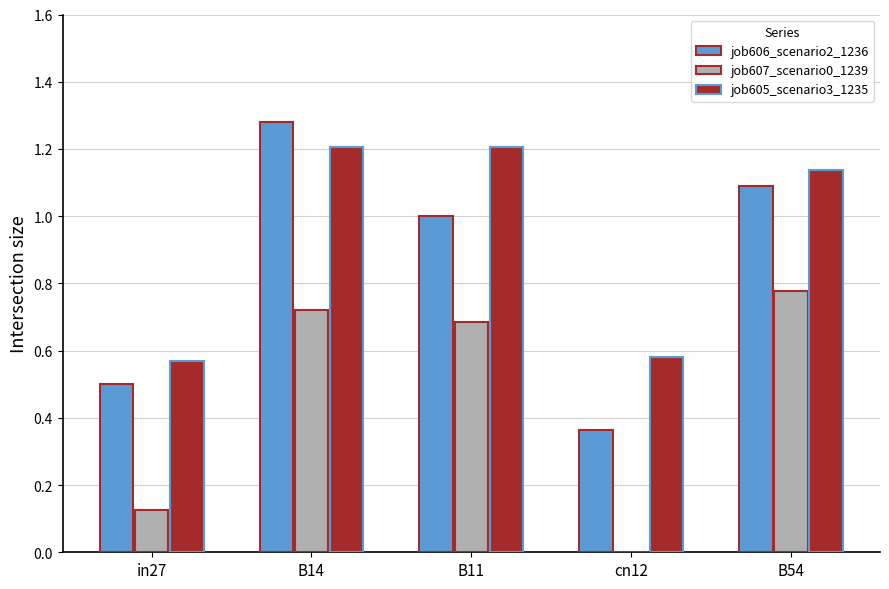

Which series has the widest spread of values?

job606_scenario2_1236